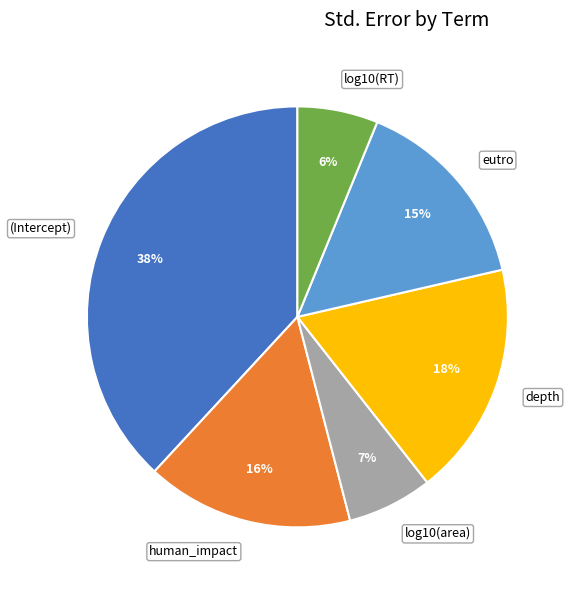

Is it true that (Intercept) is 38% of the pie?

True